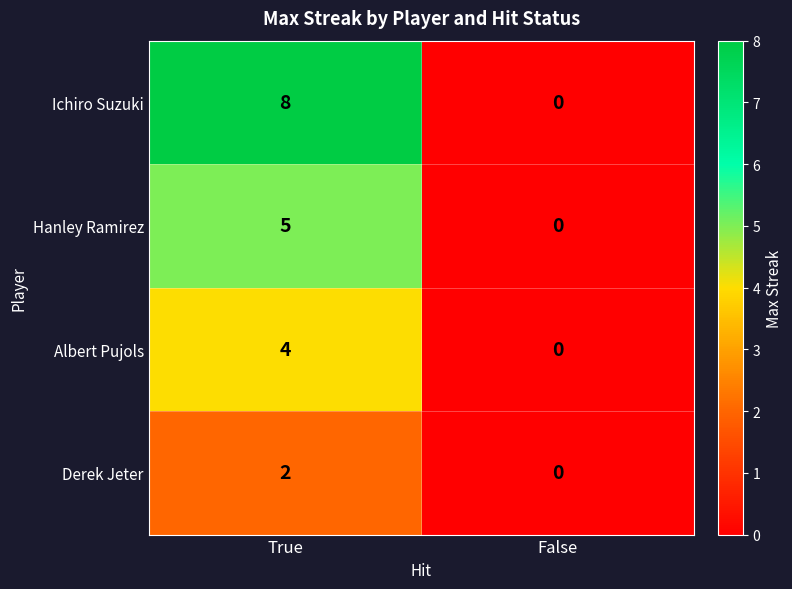

How many distinct data groups are displayed?

4